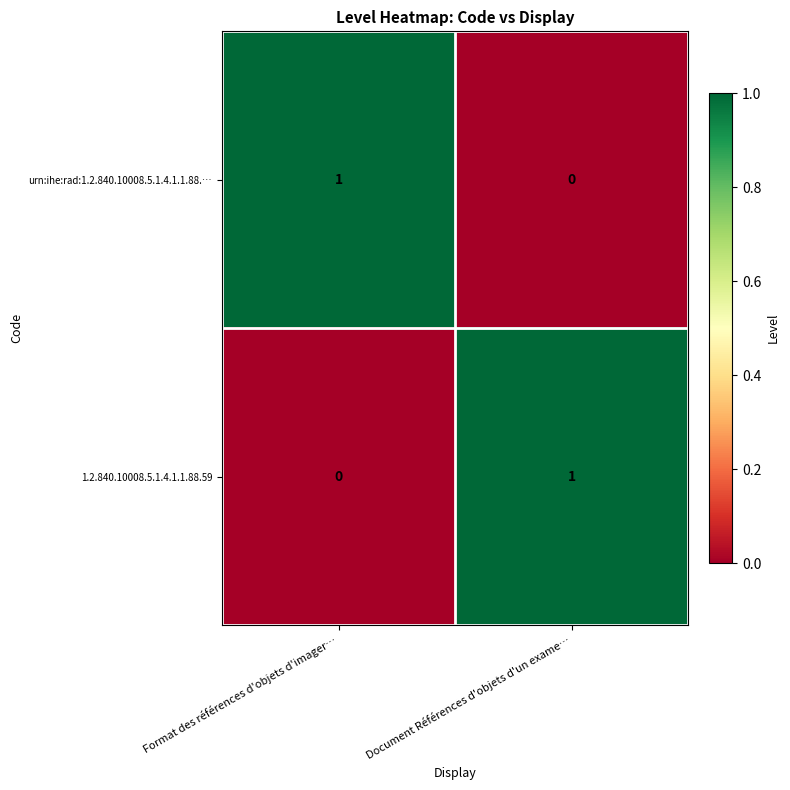

Is it true that 1.2.840.10008.5.1.4.1.1.88.59 equals 0 at Format des références d'objets d'imager…?

True